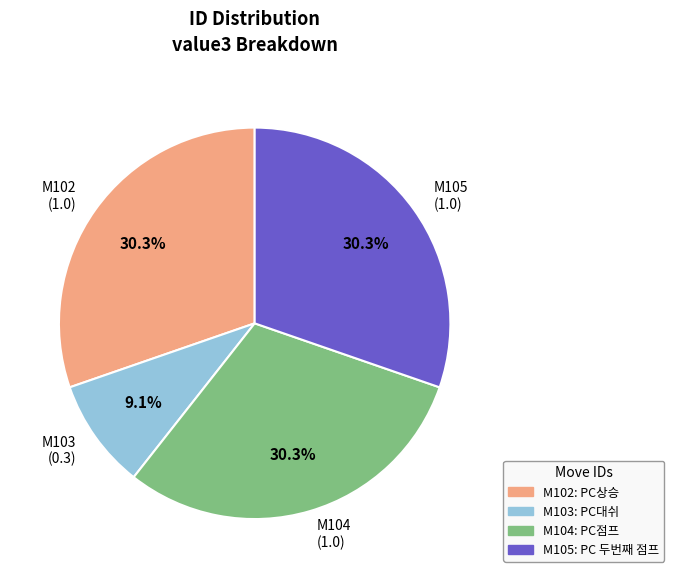

Does M102 (1.0) represent more than half of the total?

No